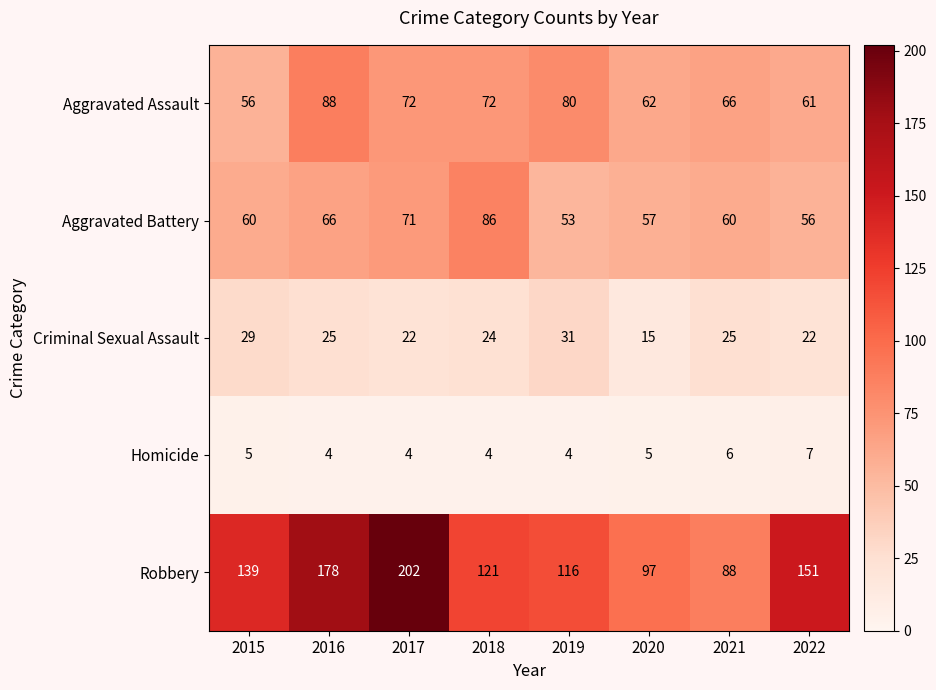

At which category is the sum across all series the highest?

2017